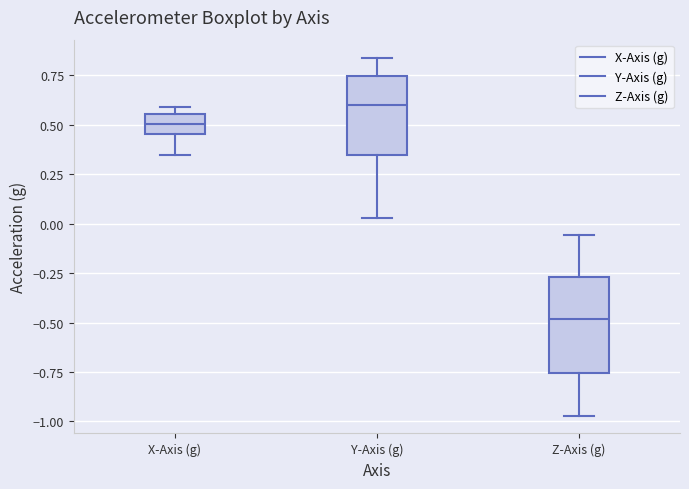

Reading left to right, read every box against the y-axis: the position of its median line, the range the box covers, and the ends of its whiskers. The values are not printed on the chart, so give them approximately, as read against the axis.

X-Axis (g): median 0.50, box 0.45 to 0.55, whiskers 0.35 to 0.60
Y-Axis (g): median 0.60, box 0.35 to 0.75, whiskers 0.05 to 0.85
Z-Axis (g): median -0.50, box -0.75 to -0.25, whiskers -0.95 to -0.05